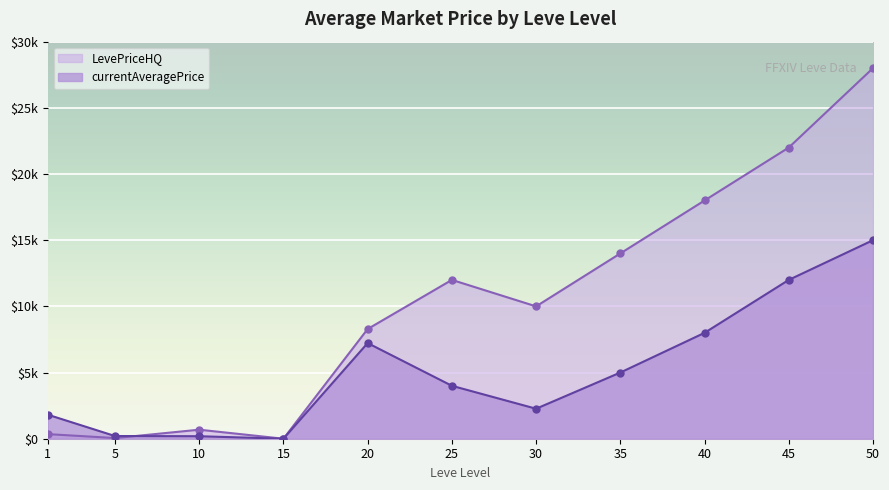

Is it true that LevePriceHQ equals 349 at 1?

True